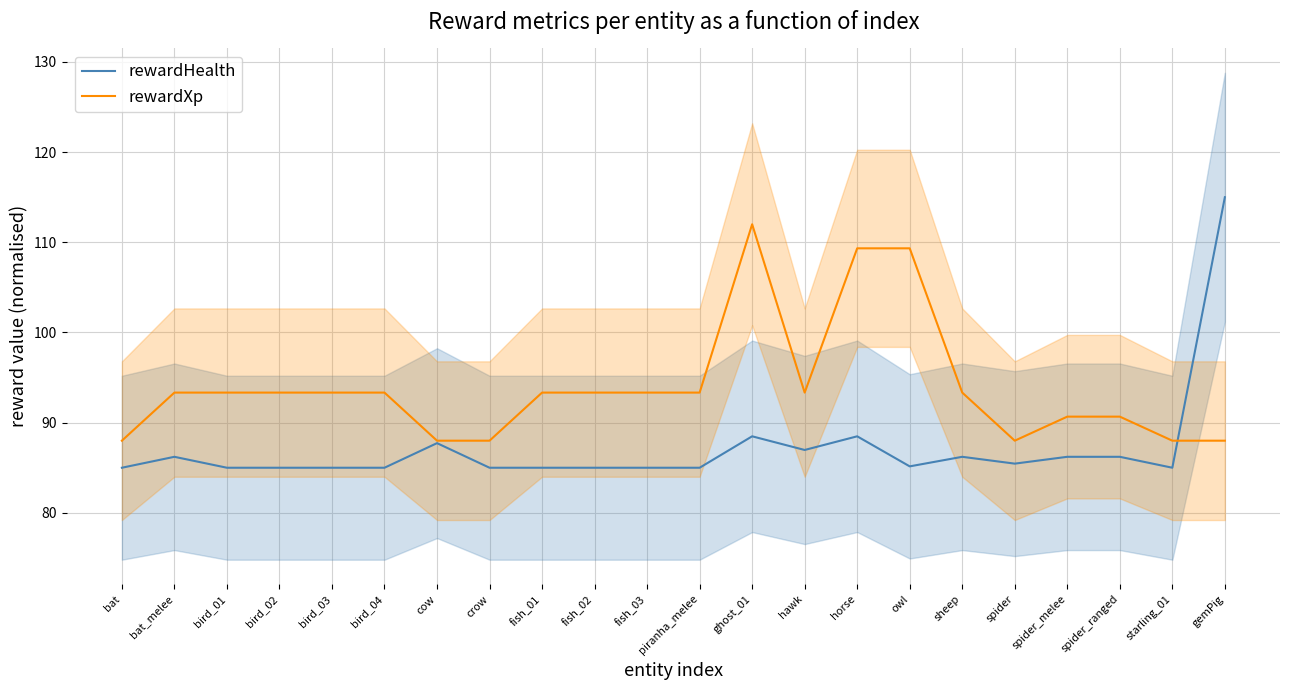

Count the number of data series in this chart.

2